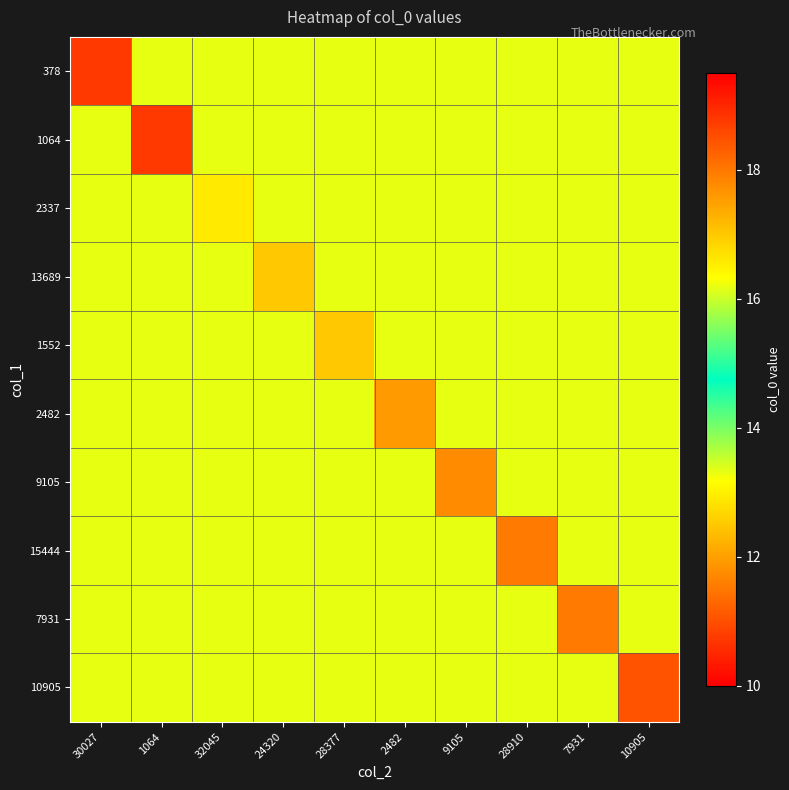

Which label corresponds to the largest value in the chart?

10905